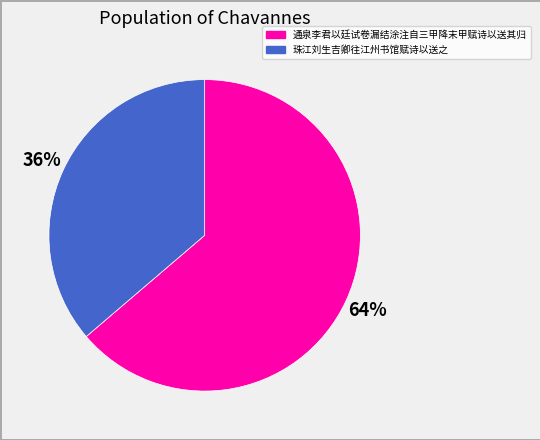

What is the majority slice?

通泉李君以廷试卷漏结涂注自三甲降末甲赋诗以送其归